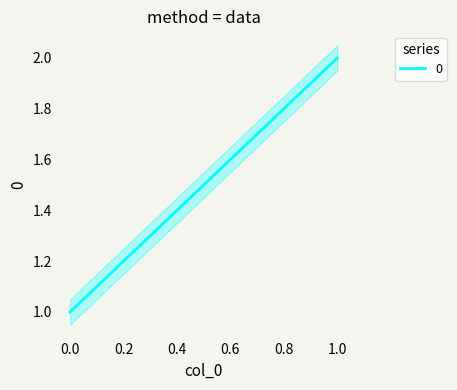

What is the difference between the 0 values at 1 and 0?

1